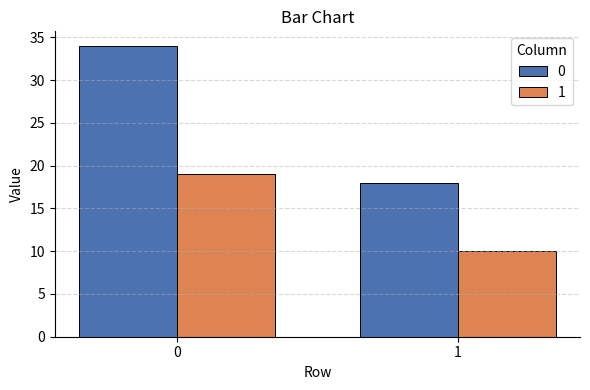

Reading left to right, what are all the values shown in this chart?

0: 0=34	1=18
1: 0=19	1=10